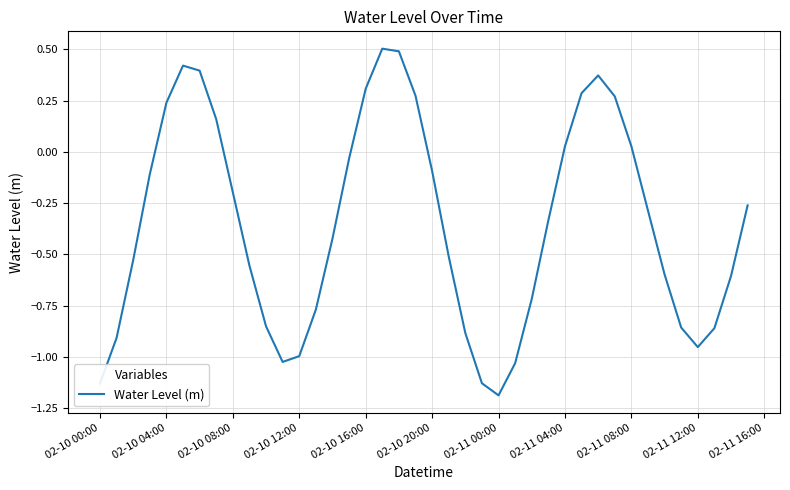

What is the difference between the maximum and minimum values?

1.7